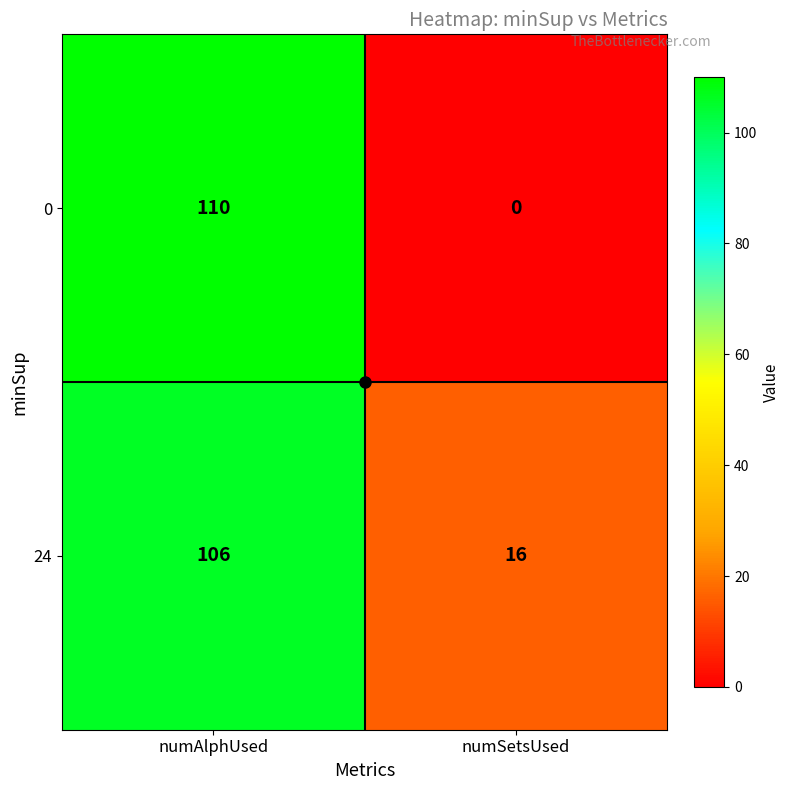

Read the 0 value at numAlphUsed, to the nearest 5.

110